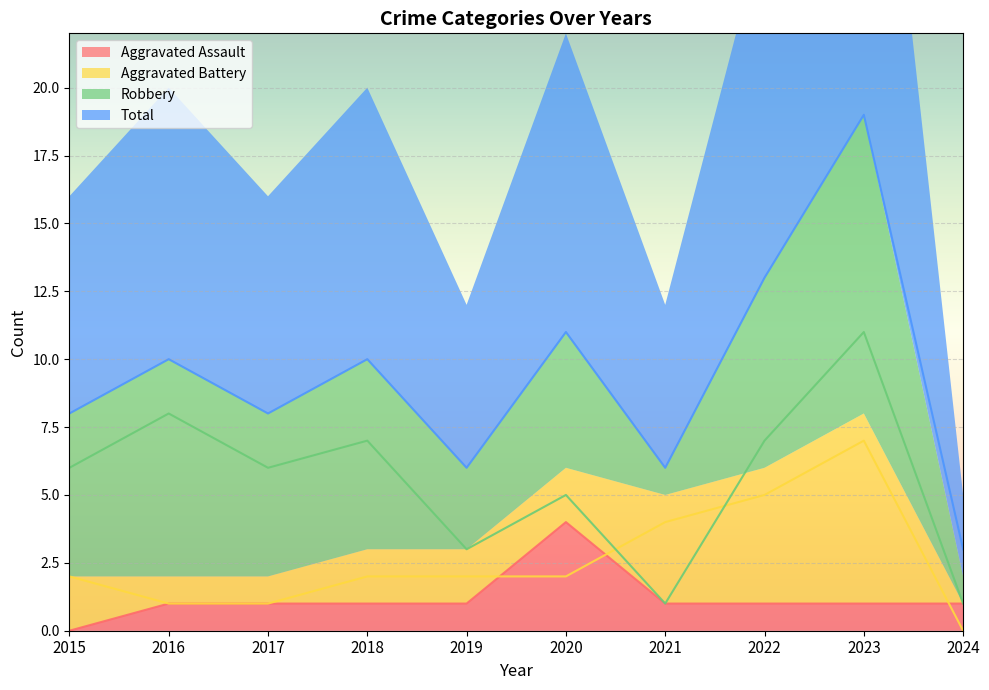

Reading left to right, what are all the values shown in this chart?

Aggravated Assault: 0	1	1	1	1	4	1	1	1	1
Aggravated Battery: 2	1	1	2	2	2	4	5	7	0
Robbery: 6	8	6	7	3	5	1	7	11	1
Total: 8	10	8	10	6	11	6	13	19	3